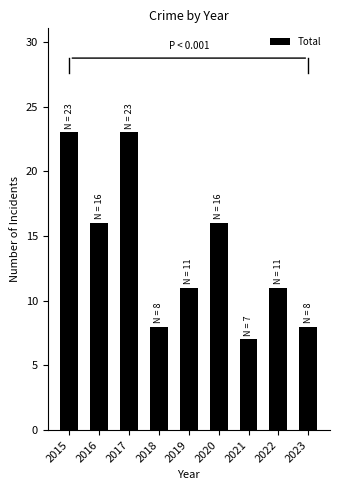

What is the value of the 4th bar from the left?

8